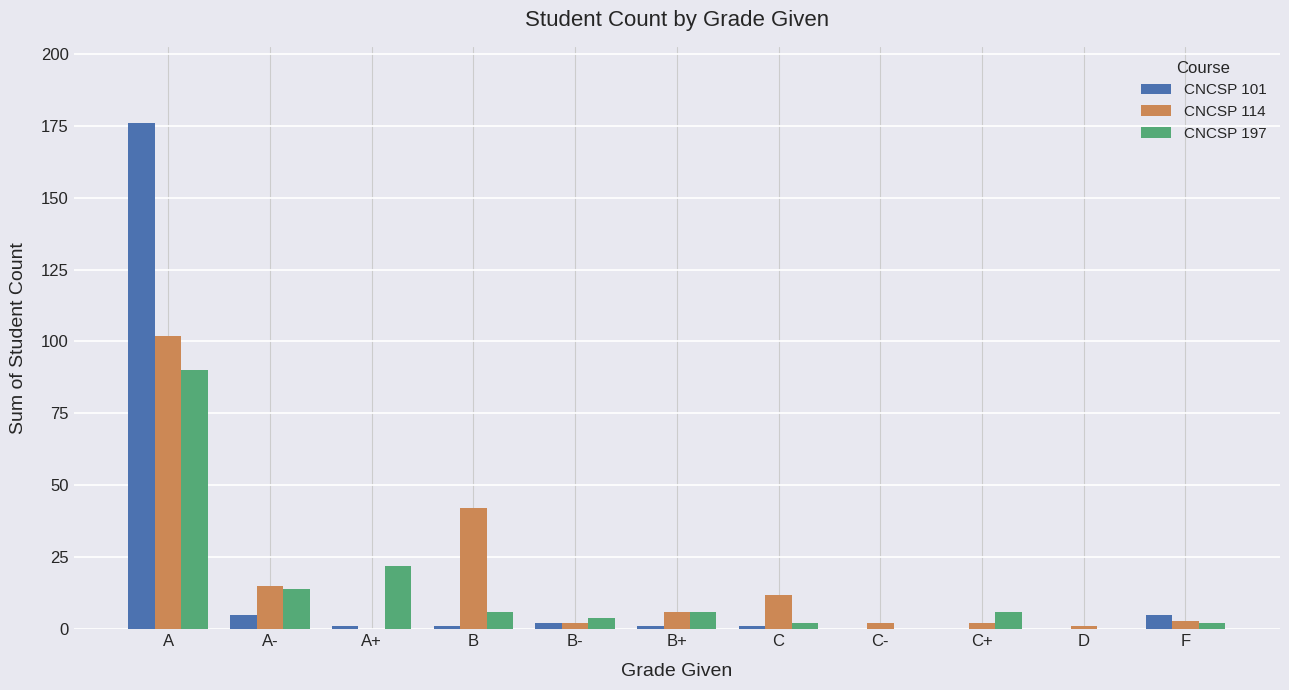

What are all the series names shown in the legend?

CNCSP 101, CNCSP 114, CNCSP 197